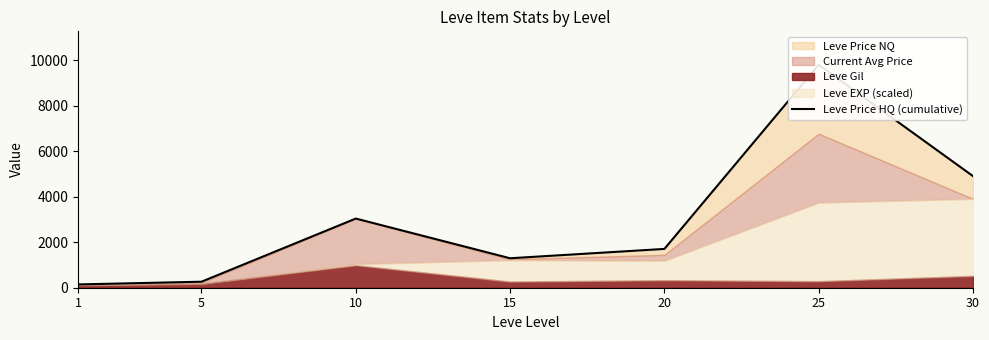

What is the change in value from 15 to 20?

+410.5